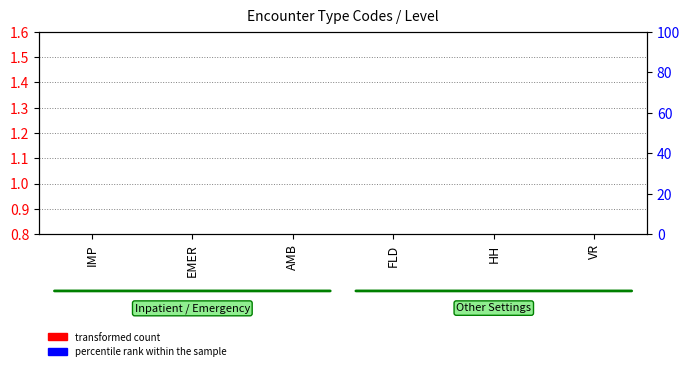

Is it true that transformed count equals 0.5 at AMB?

False